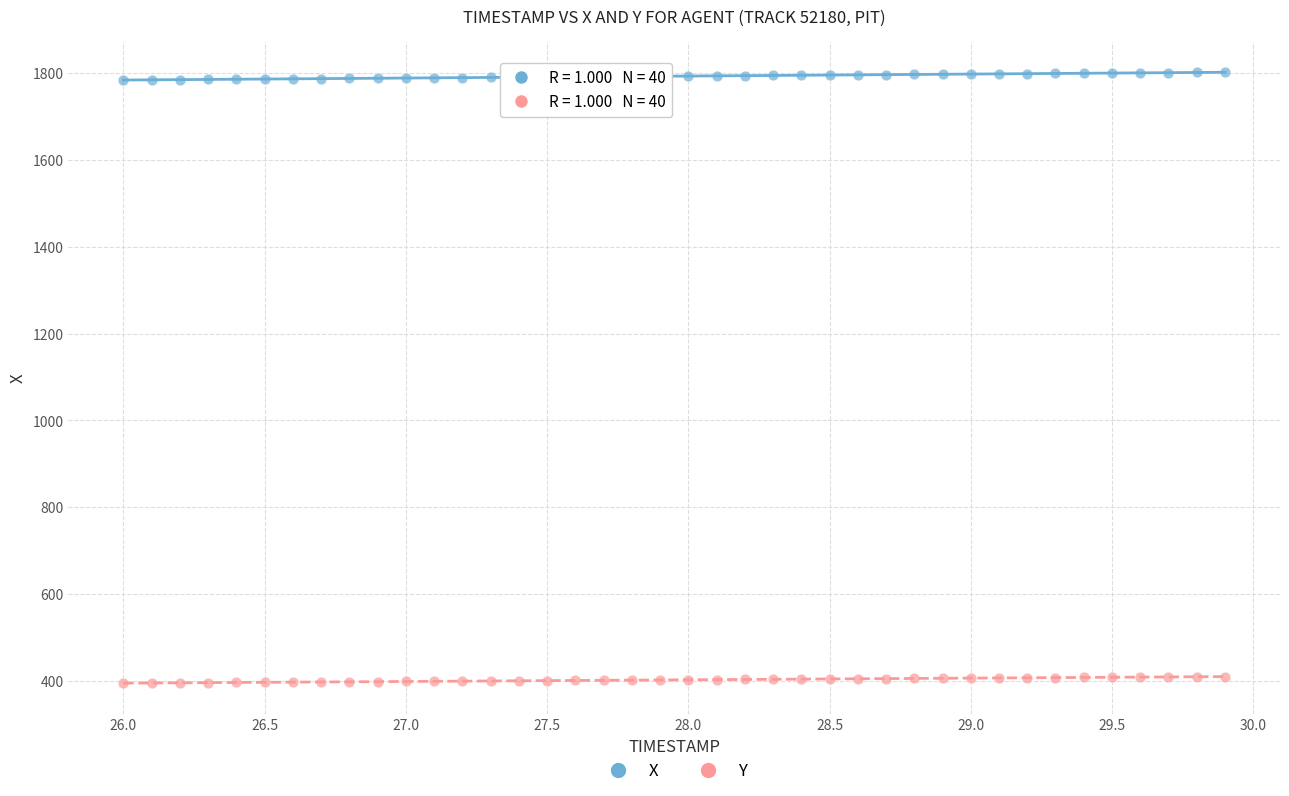

Across all data points, what is the range of Y values (max minus min)?

1406.4